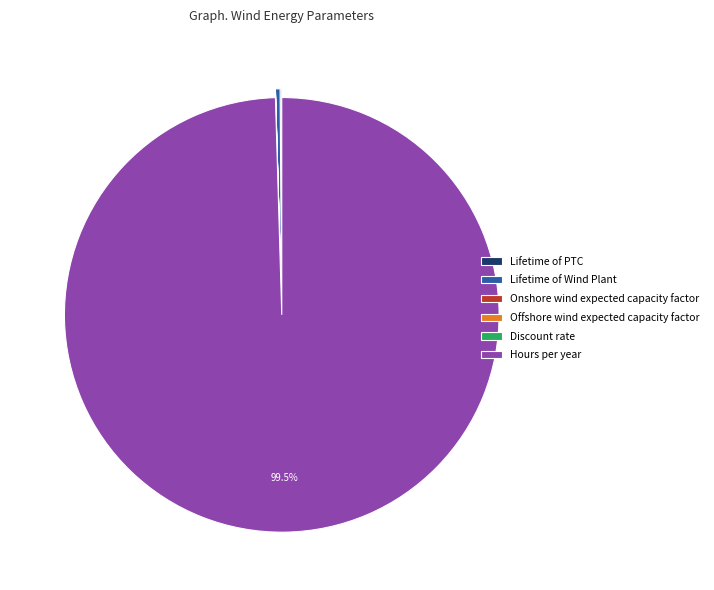

Does any single category account for the majority?

Yes